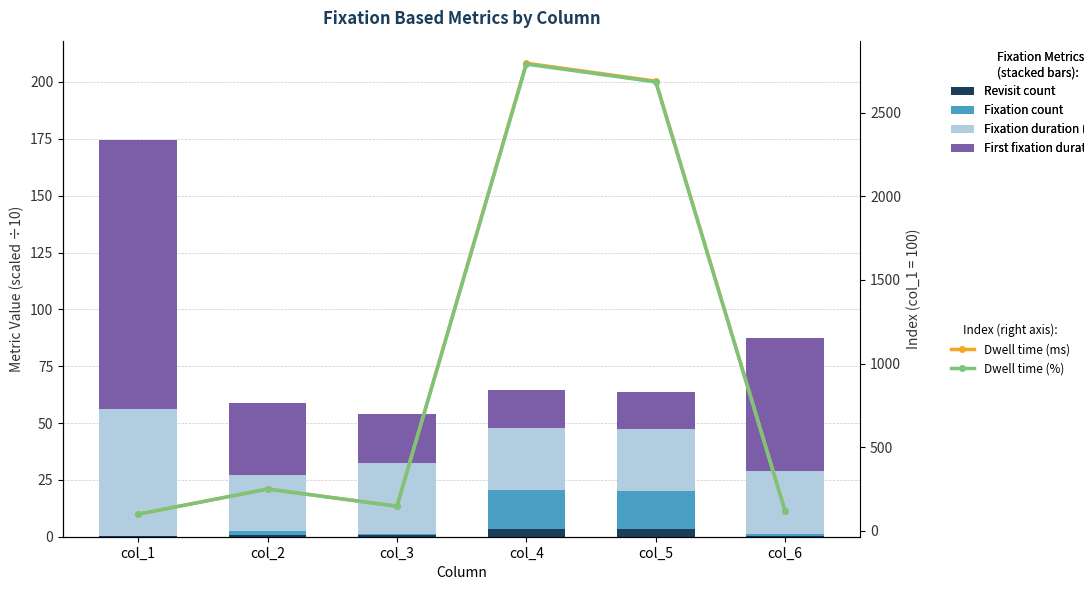

At which label does Fixation count reach its minimum?

col_1